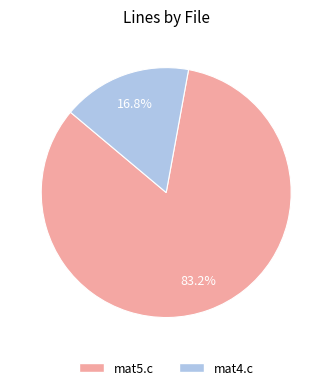

Rank the categories by value from lowest to highest.

mat4.c, mat5.c